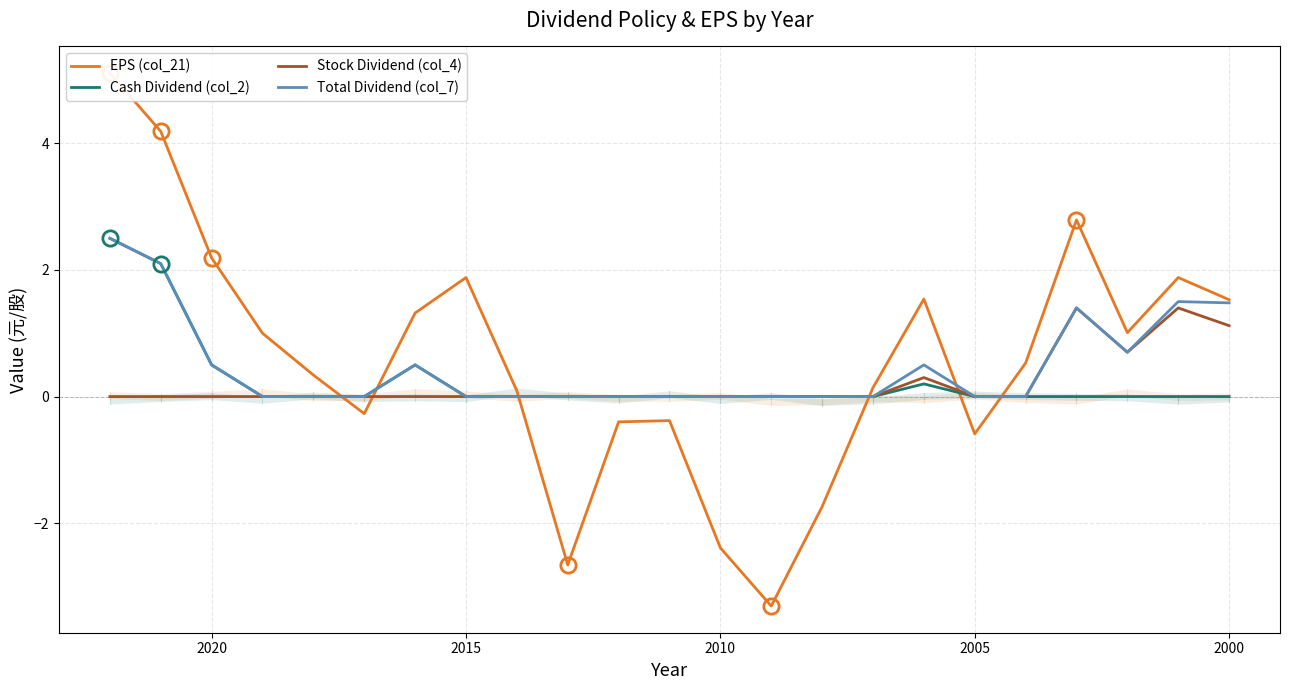

Does the chart have visible grid lines?

Yes